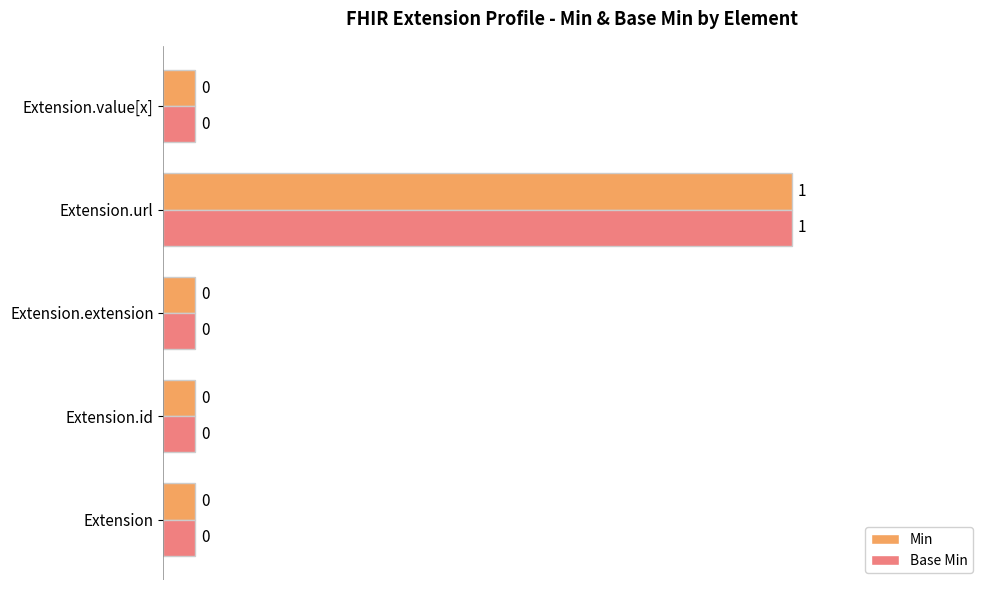

Which series has the largest total across all categories?

Min